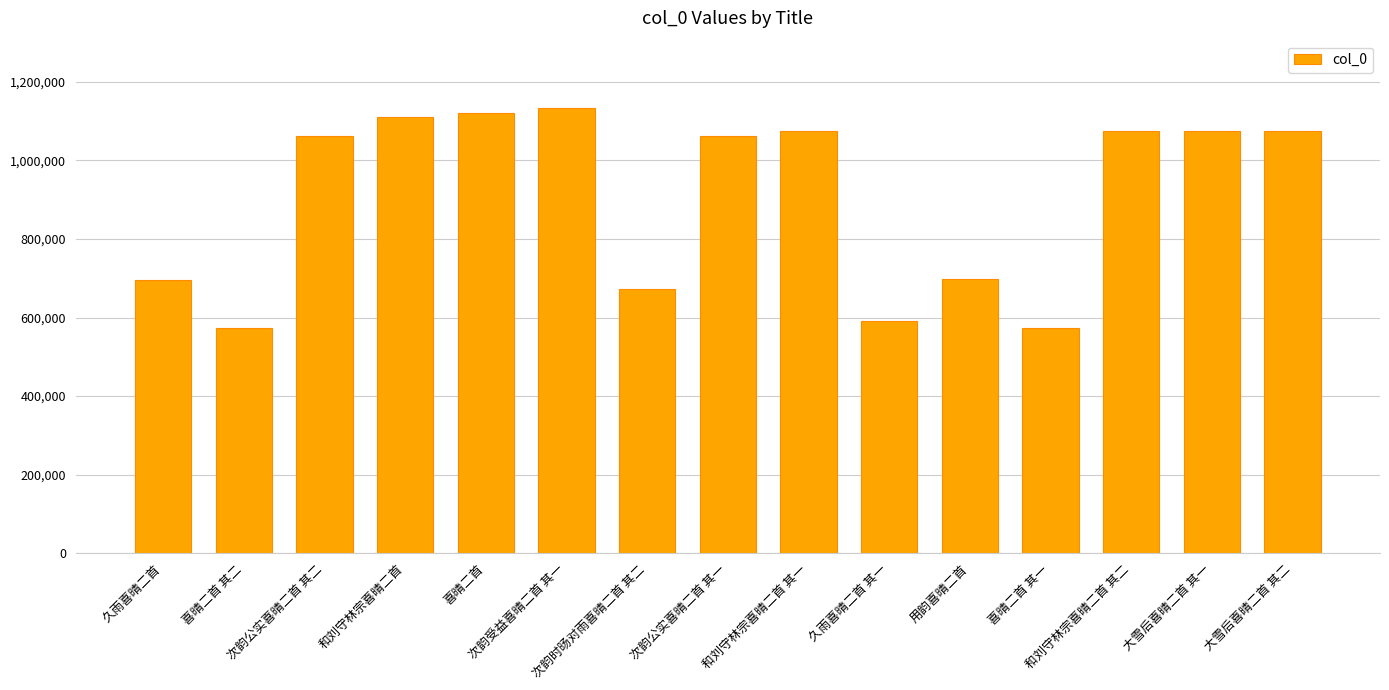

What is the greatest value displayed?

1134862